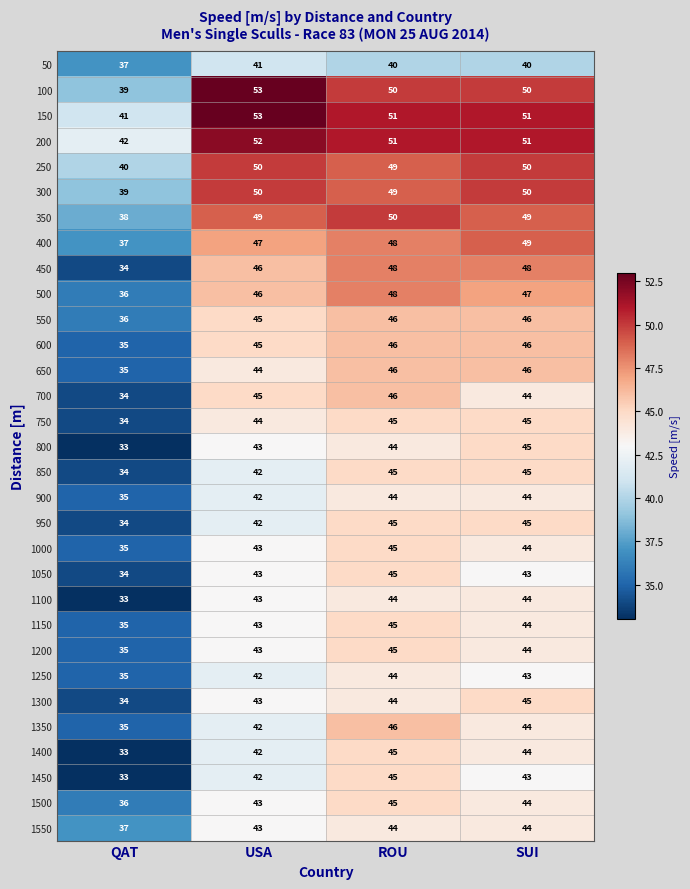

The 1500 series shows 25 at QAT. True or false?

False